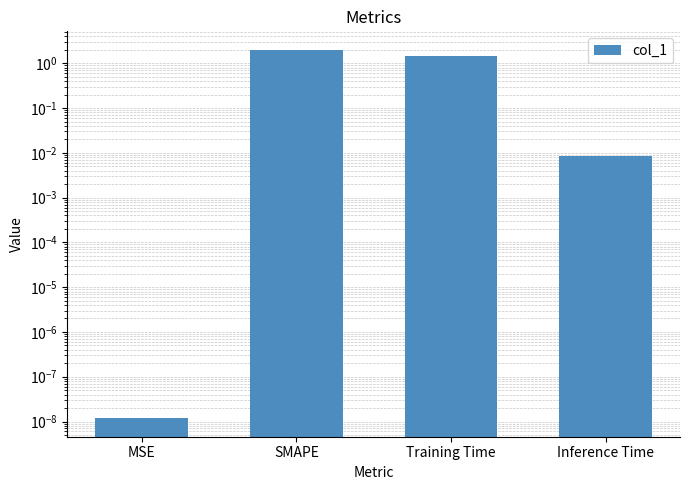

How many data points are above 1?

2